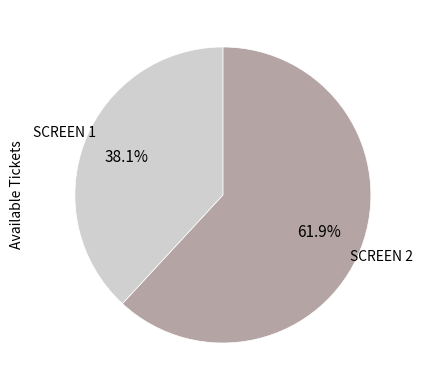

What is the total percentage of SCREEN 2 and SCREEN 1?

100.0%